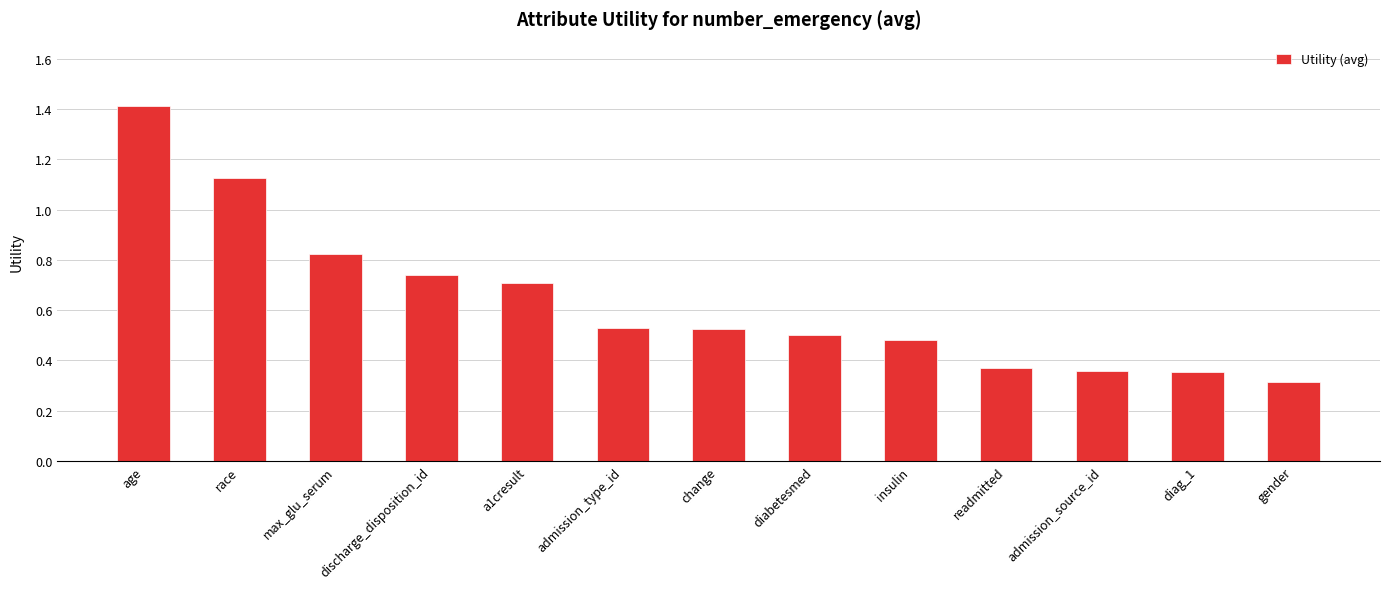

Which has a higher value, discharge_disposition_id or age?

age